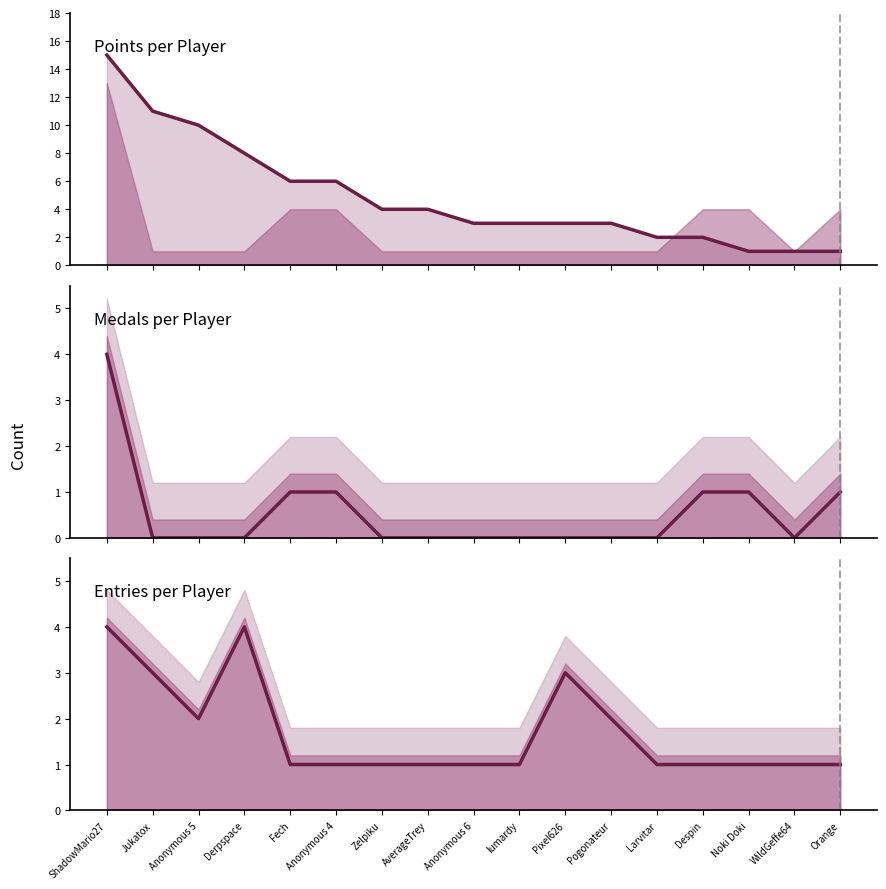

True or false: Entries and Points cross at least once.

False